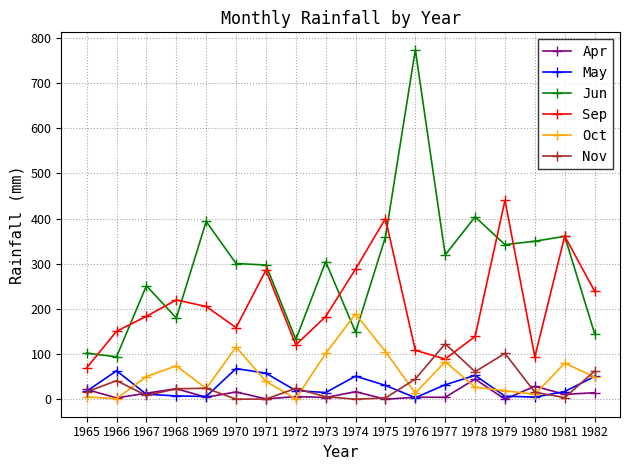

After their last crossing, which series has the higher values: Apr or Nov?

Nov